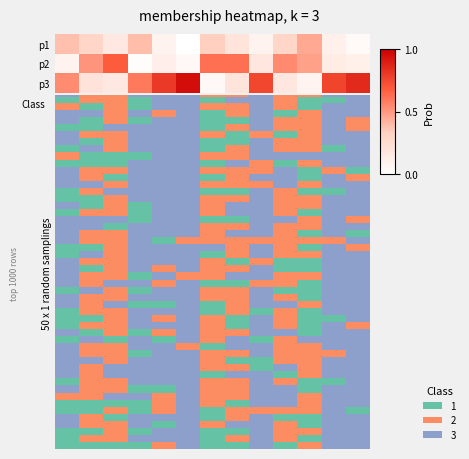

What is the sum of all p1 values?

2.8